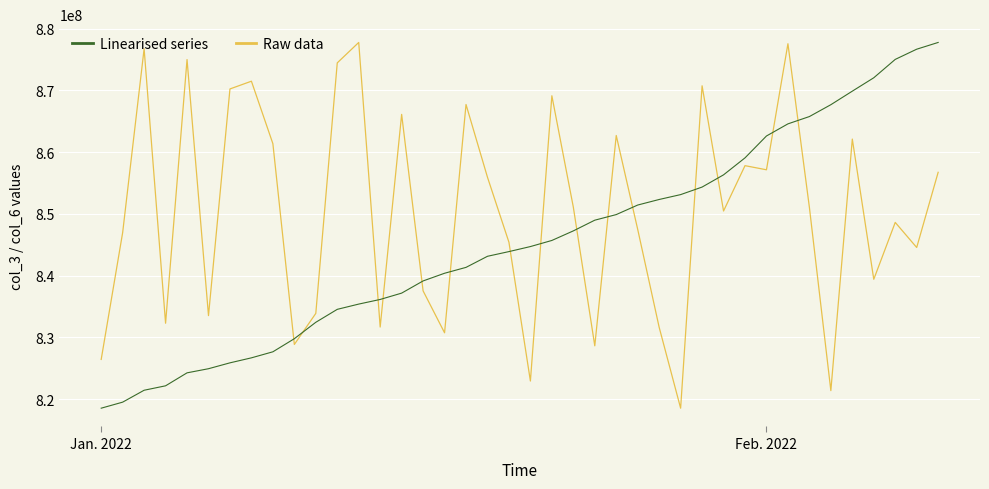

How many categories are shown in the chart?

40